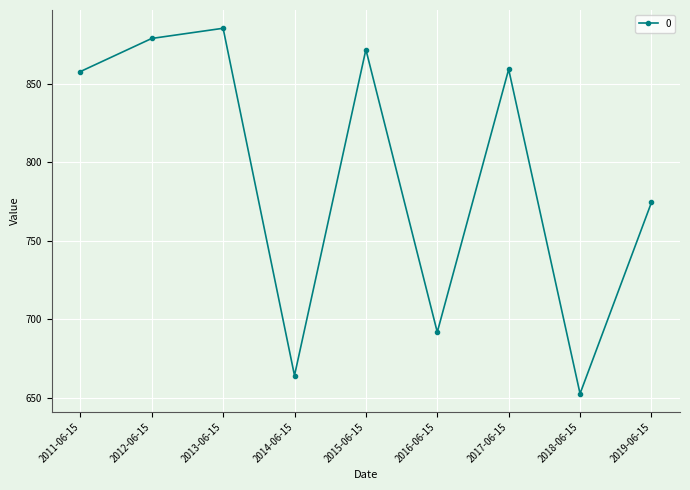

Where is the data nearest to the value 768?

2019-06-15